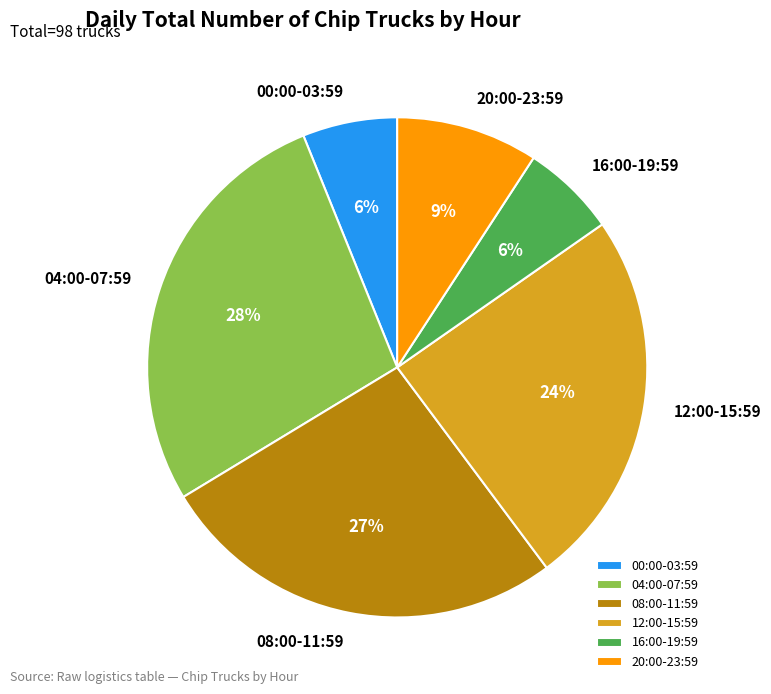

Is there any slice that represents more than half of the pie?

No